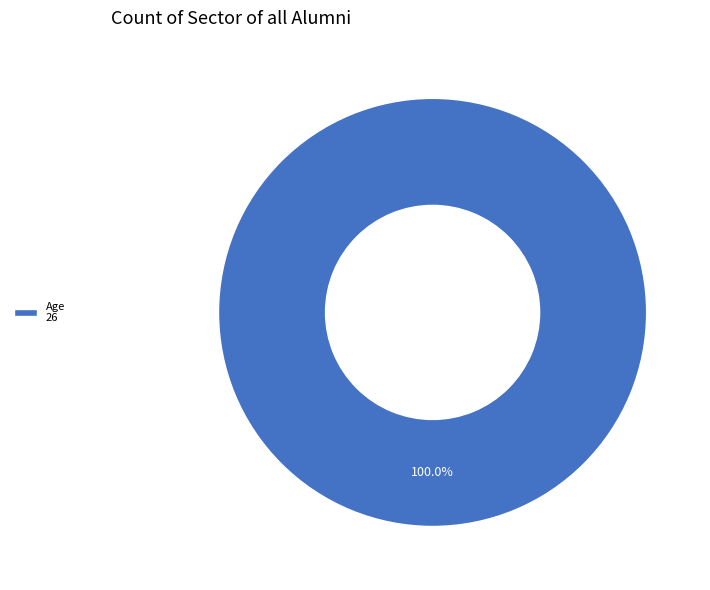

Rank the categories by value from highest to lowest.

Age 26